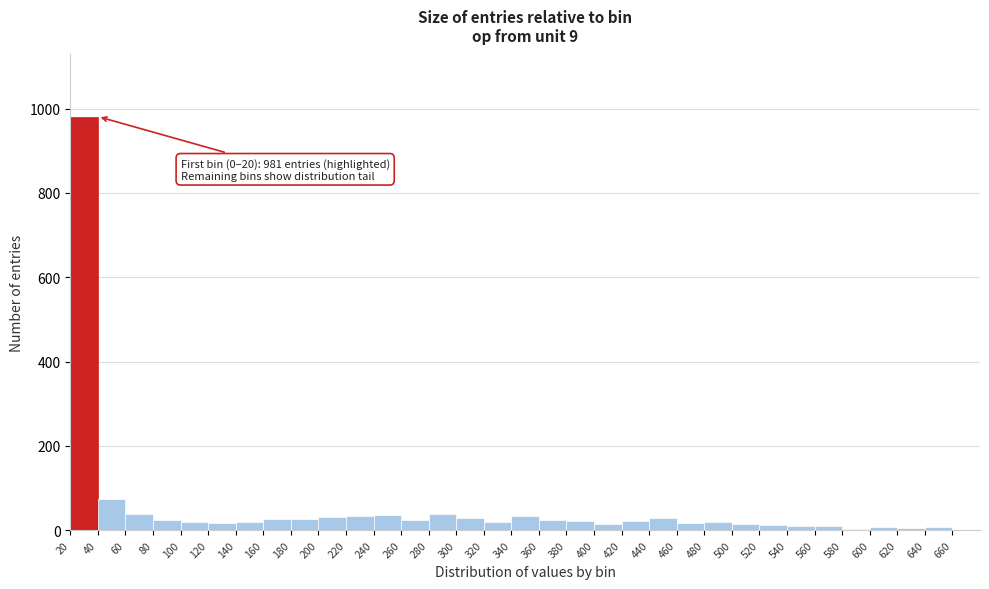

Which range on the x-axis has the tallest bar?

20 to 40